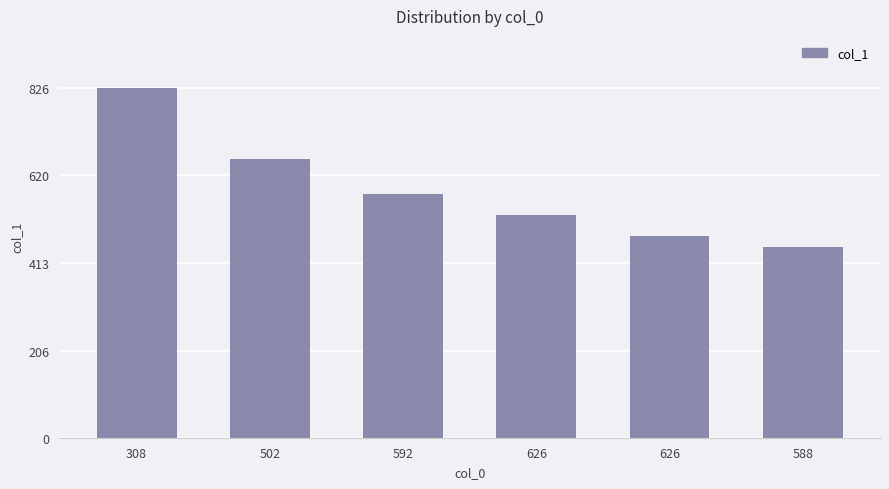

How many data points does each series have?

6